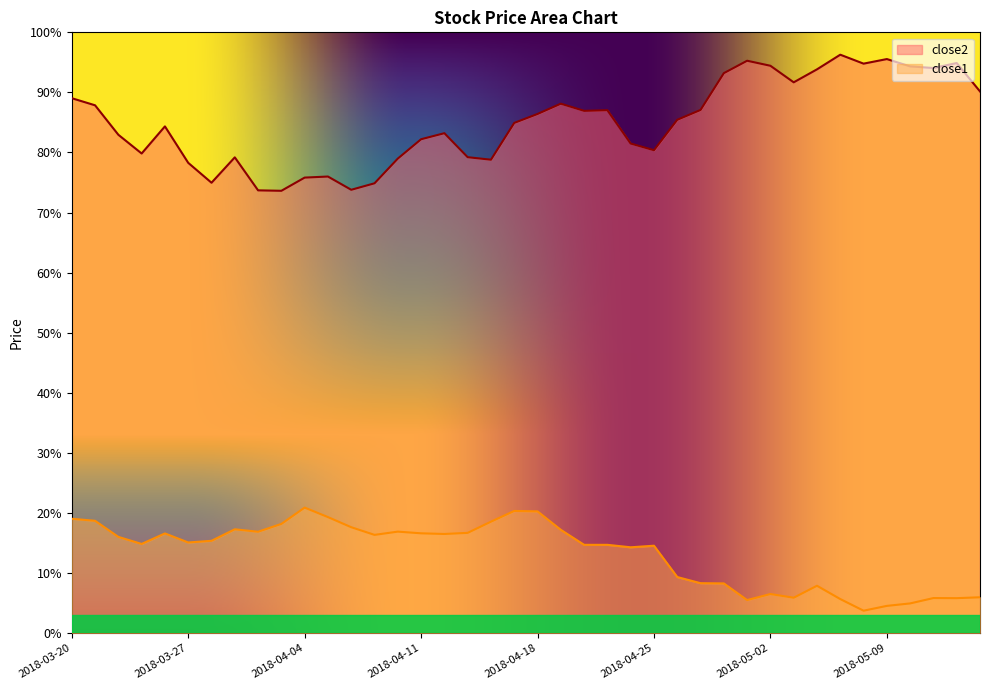

What position from the right is 2018-05-03?

9